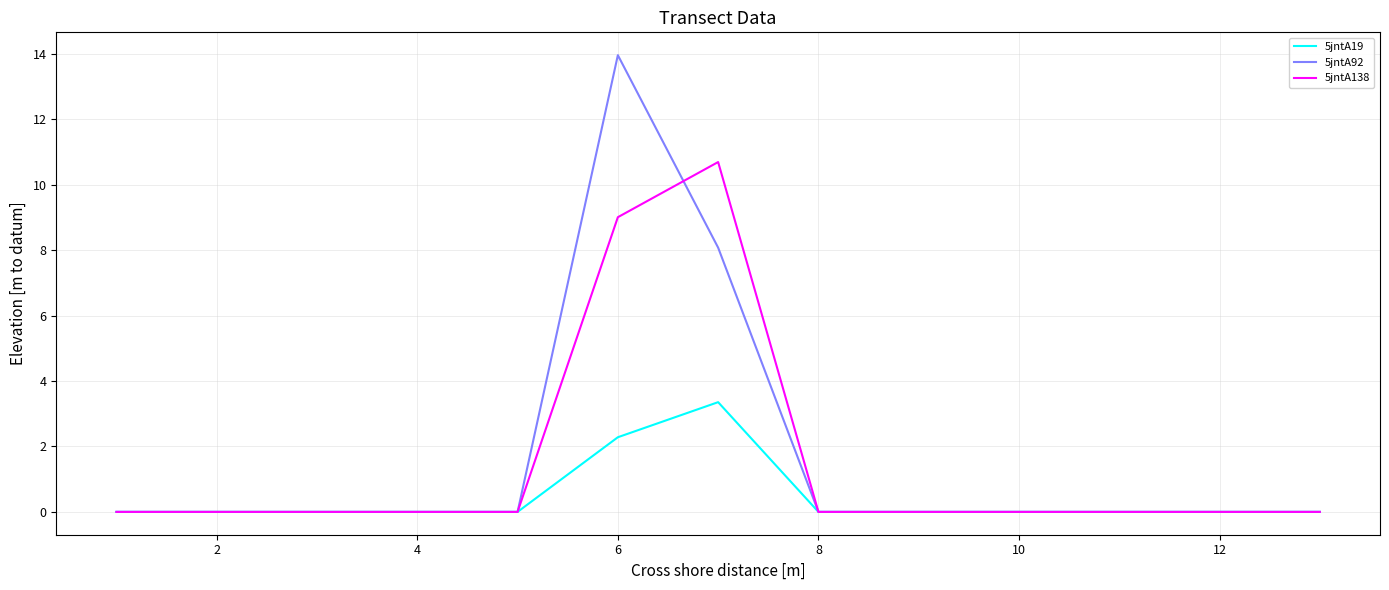

What is the maximum value shown in the chart?

14.0